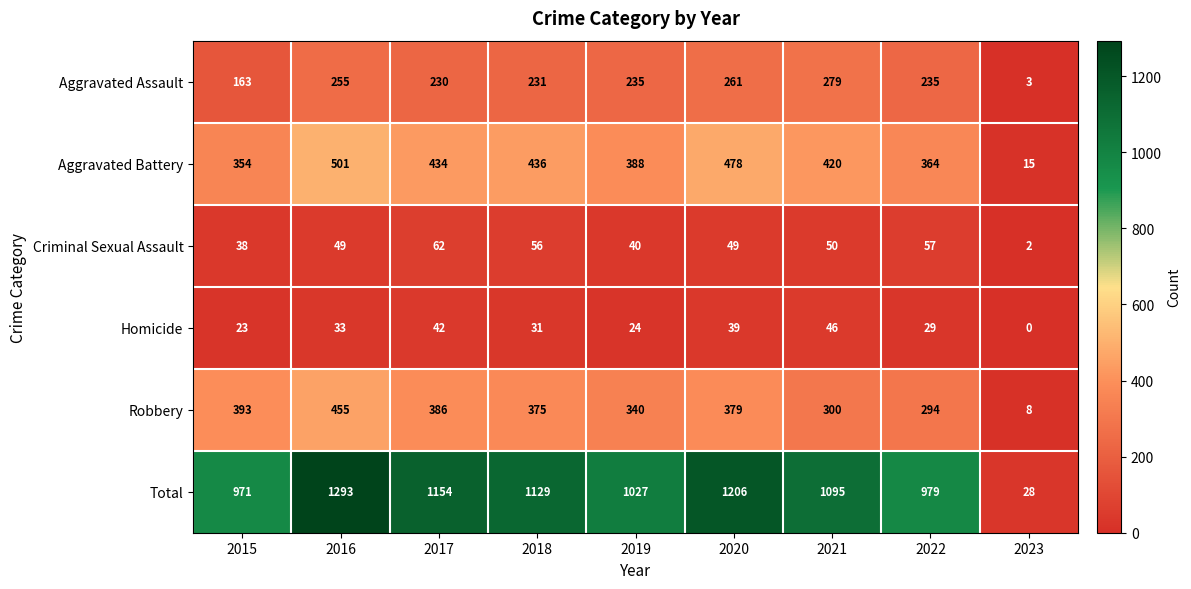

What is the difference between the Homicide values at 2021 and 2019?

22